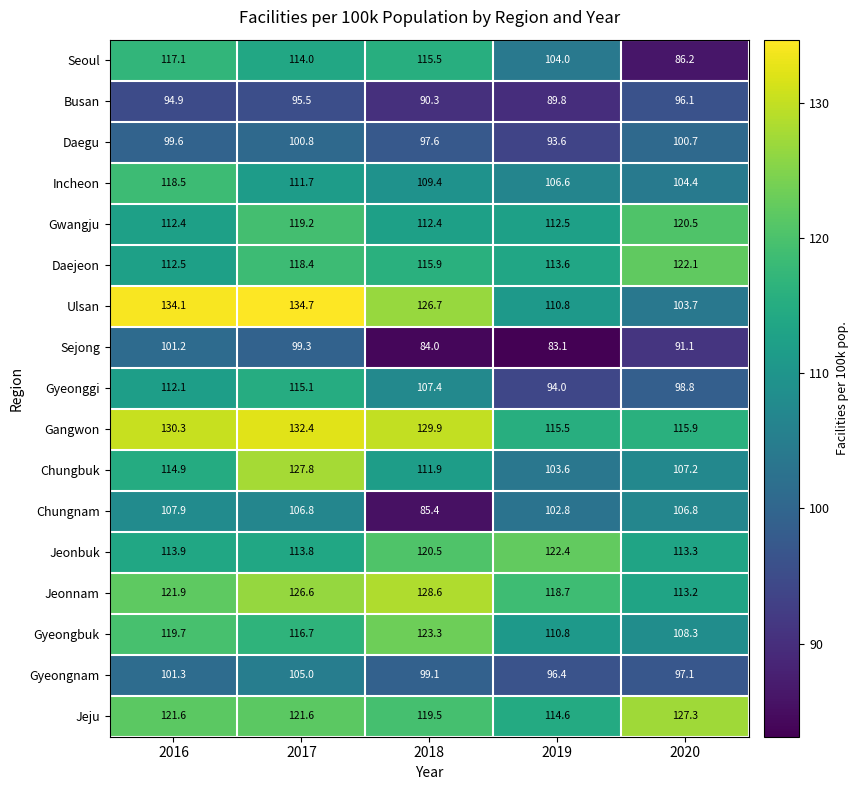

What is the average value of the Jeonbuk series?

116.8